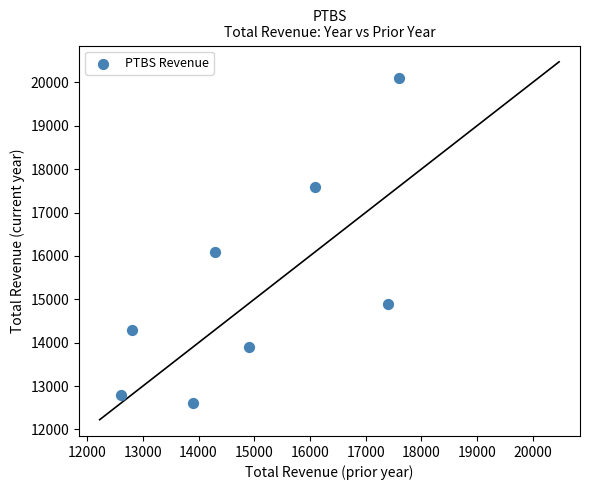

What Y value in the scatter plot is closest to 16350?

16100